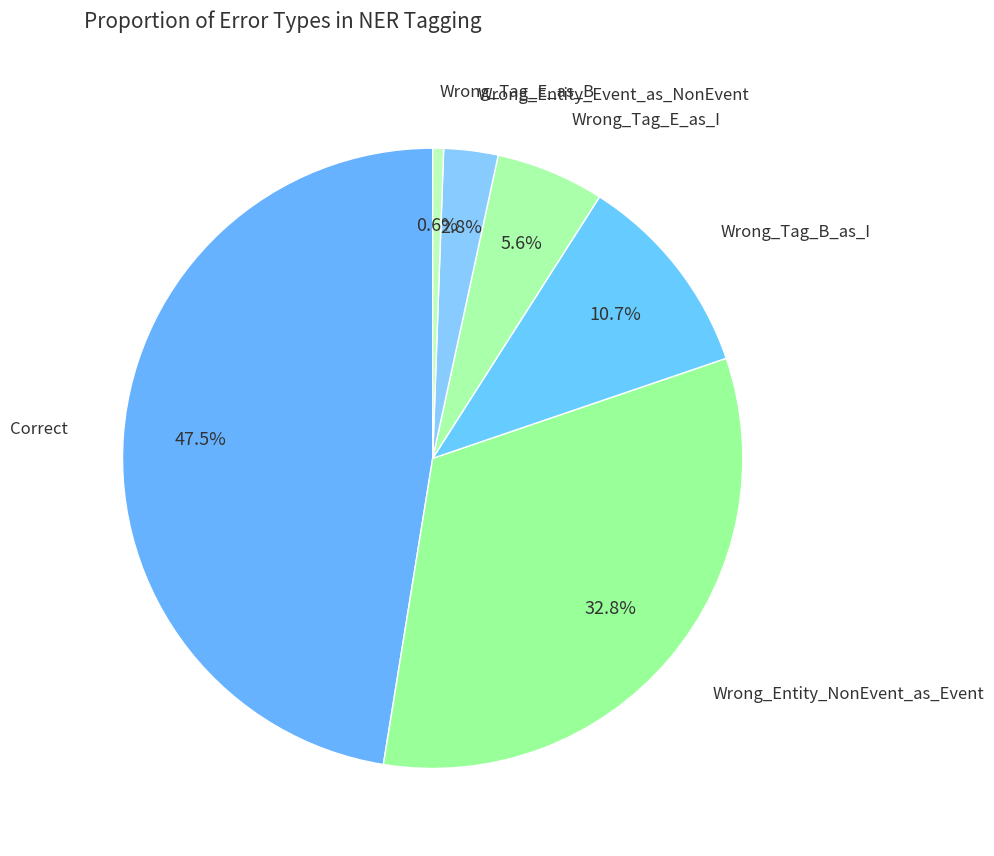

Count the number of slices in the pie.

6